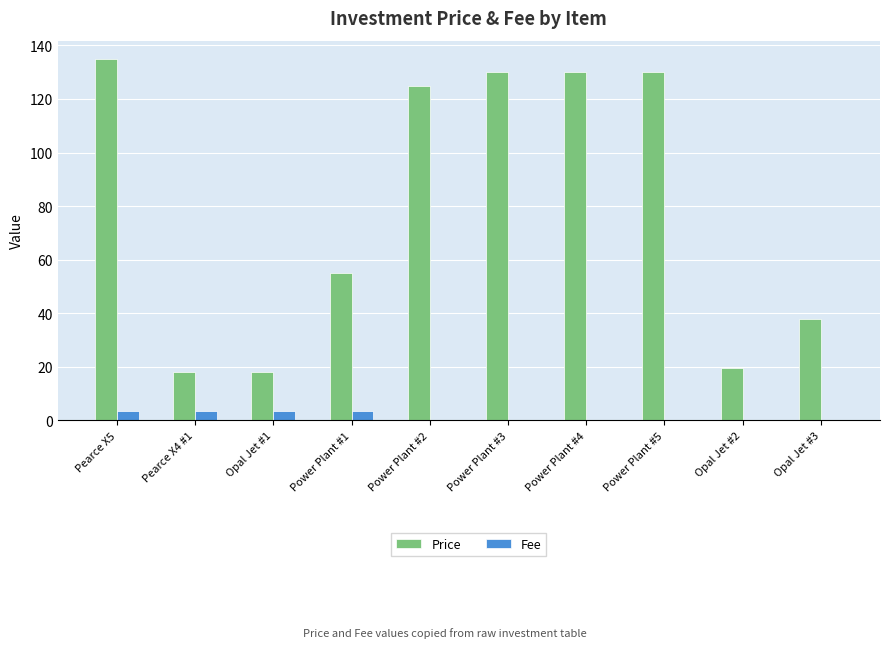

Which series has the largest total across all categories?

Price